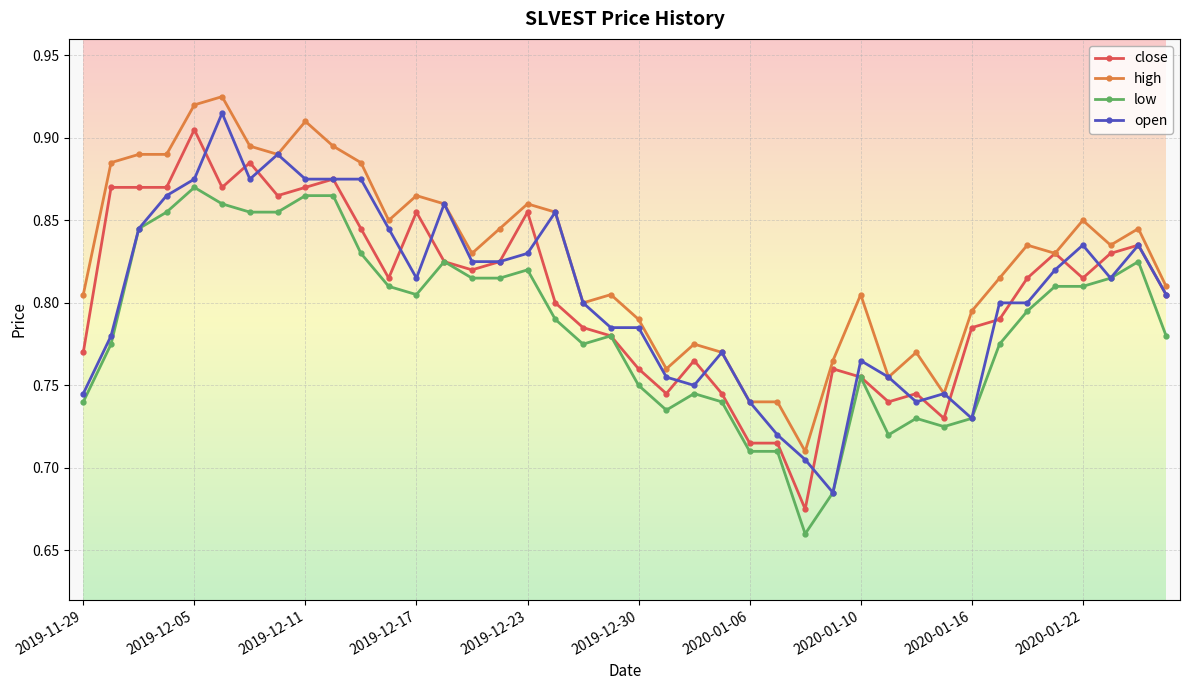

Rank the series by their maximum value, from highest to lowest.

high, open, close, low